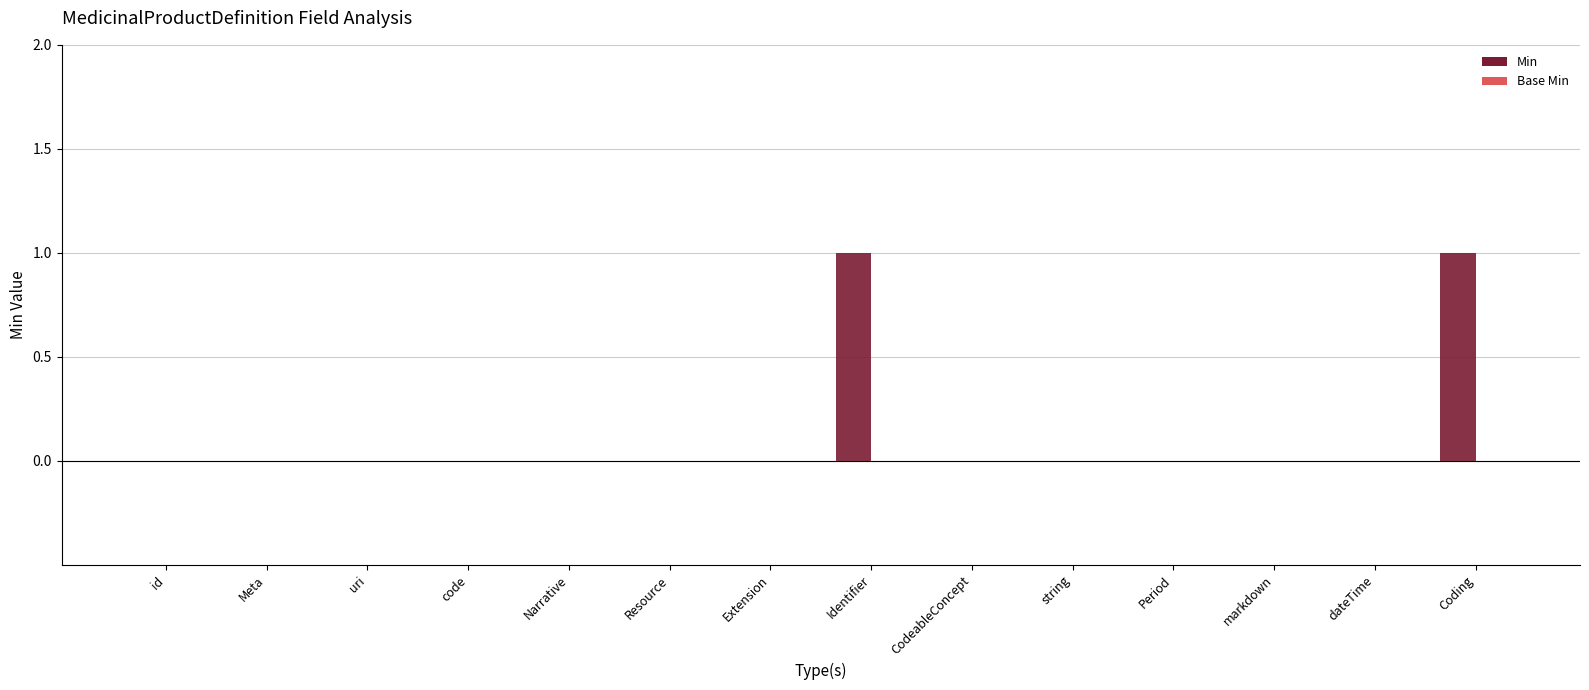

Is it true that the value at Resource is 1?

False